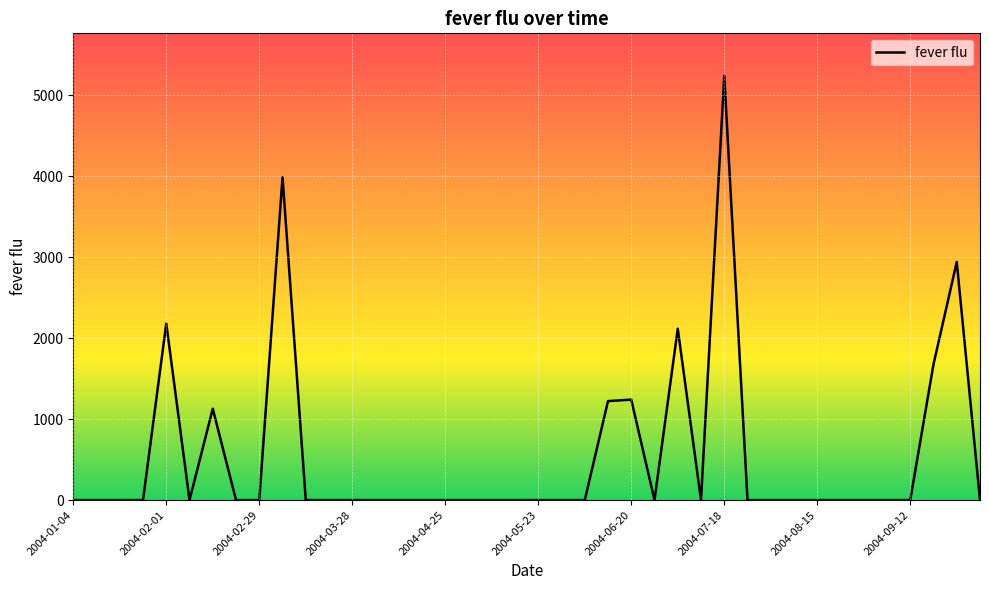

What is the difference between the maximum and minimum values?

5239.3